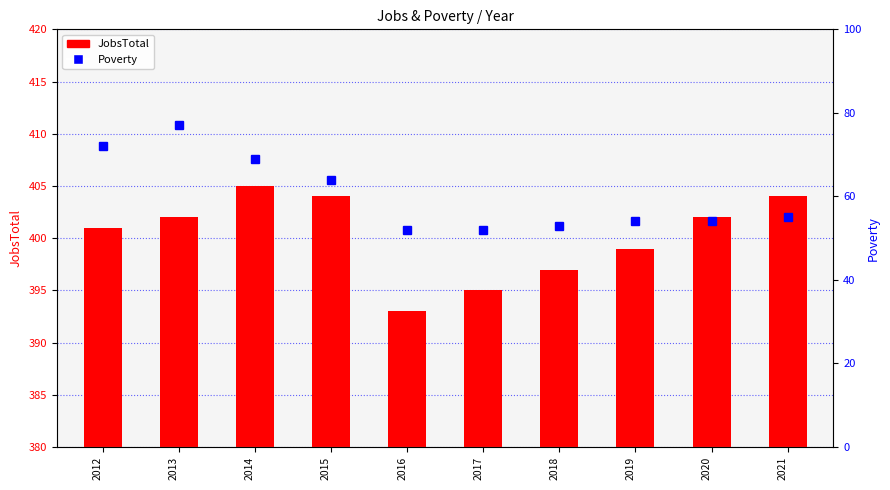

Where is Poverty nearest to the value 64?

2015